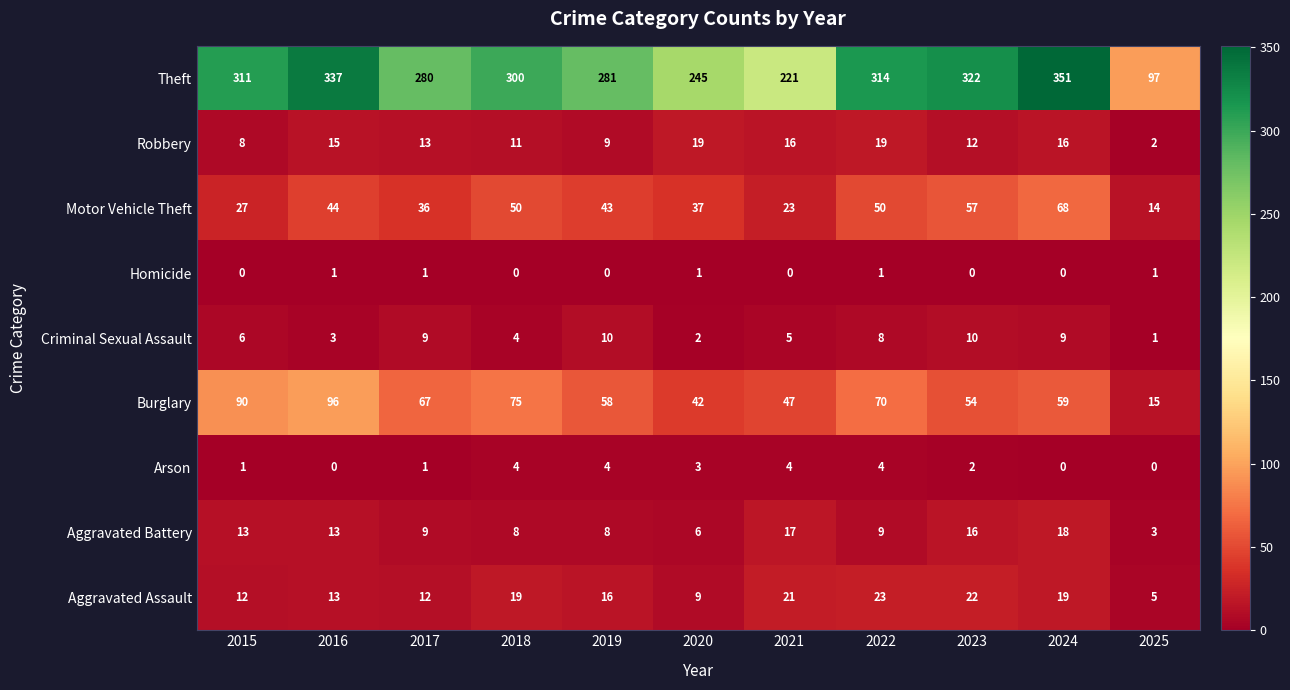

Is it true that Aggravated Battery equals 5 at 2024?

False